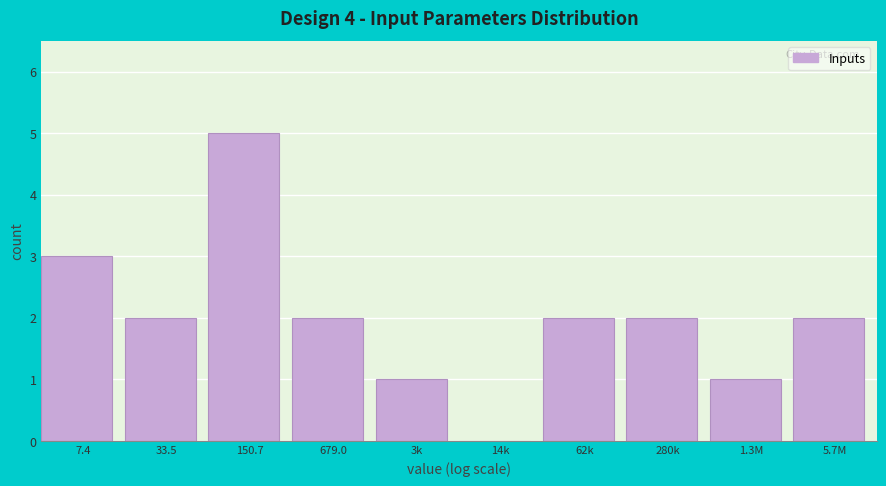

Reading right to left, extract all data points from this chart.

5.7M=2	1.3M=1	280k=2	62k=2	14k=0	3k=1	679.0=2	150.7=5	33.5=2	7.4=3